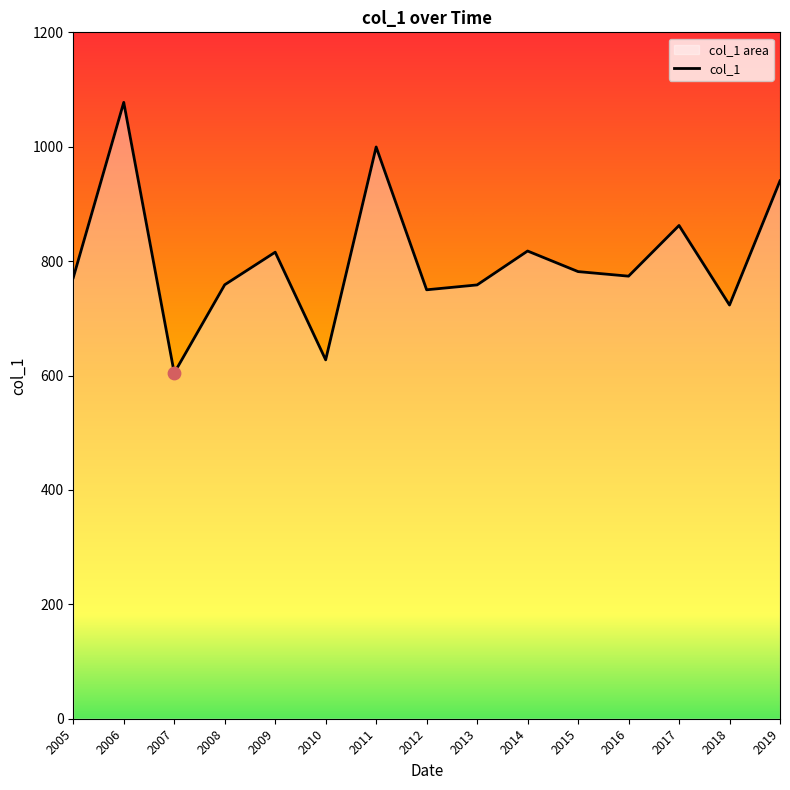

What is the ratio of the value at 2011 to the value at 2010?

1.6